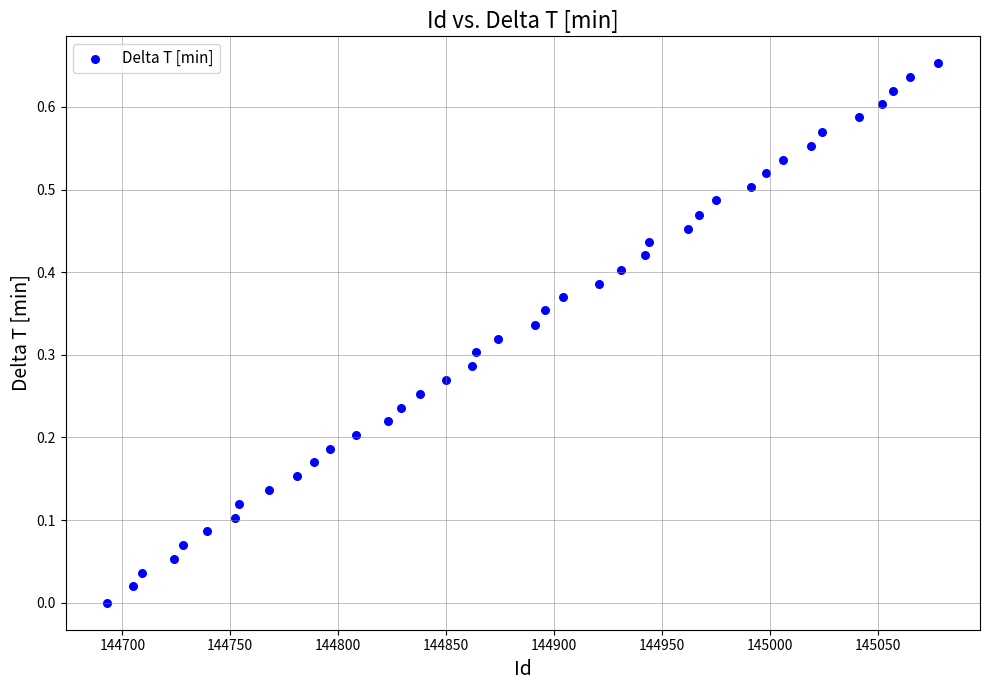

What is the range of X values (max minus min)?

385.0